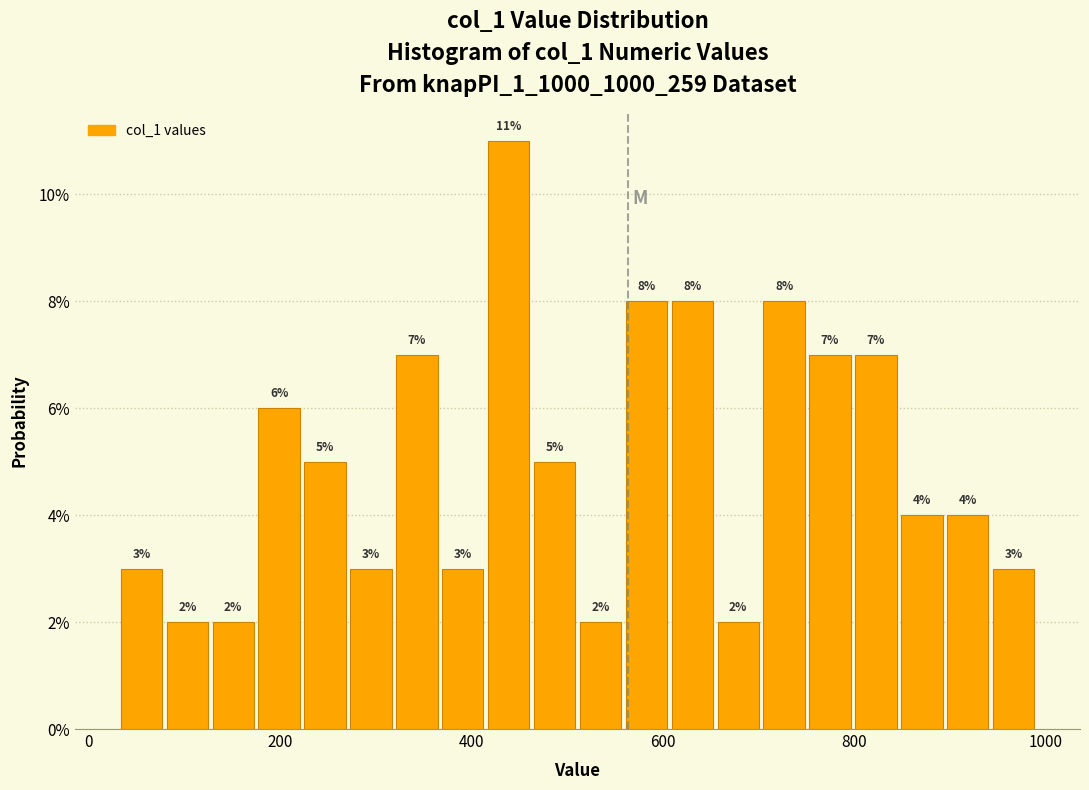

Around what value on the x-axis is the tallest bar? Give the approximate position of its centre, as read against the axis.

440